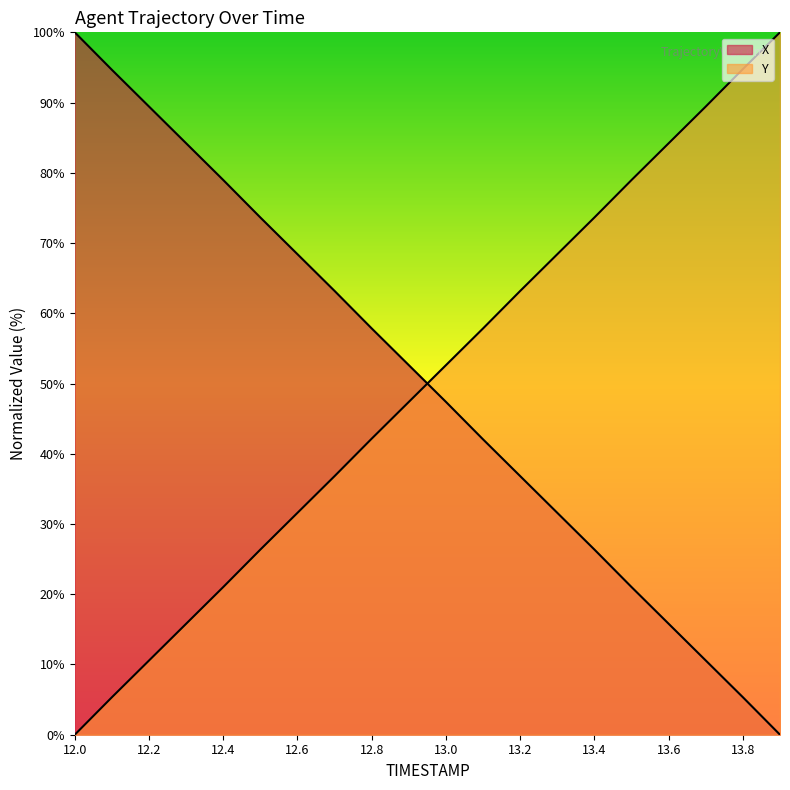

Reading right to left, list all the values displayed in this chart.

X: 0.0	5.3	10.6	15.8	21.0	26.4	31.6	36.8	42.0	47.4	52.6	57.8	63.2	68.4	73.6	79.0	84.2	89.4	94.7	100.0
Y: 100.0	94.8	89.4	84.2	79.0	73.6	68.4	63.2	57.8	52.6	47.4	42.2	36.8	31.6	26.4	21.0	15.8	10.6	5.3	0.0